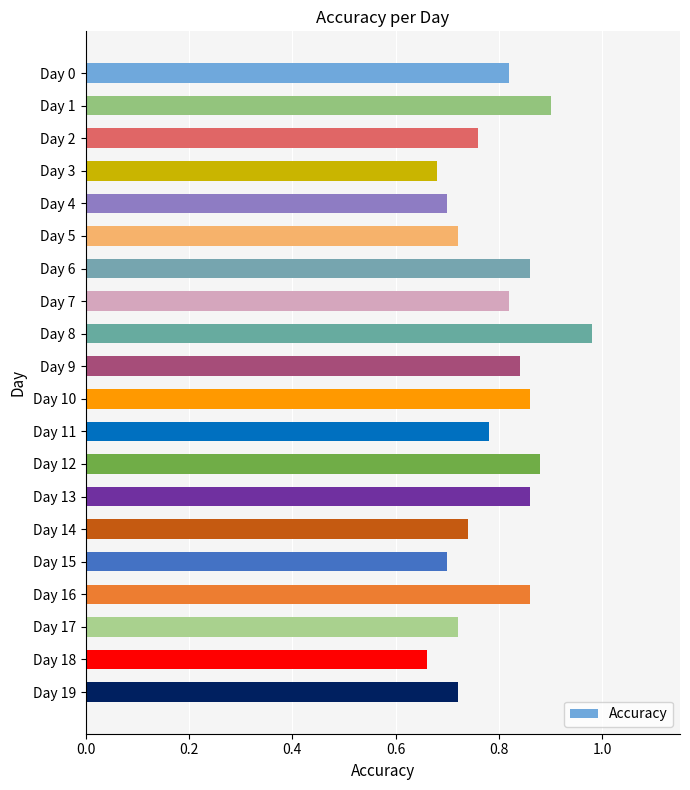

What is the sum of all values?

15.9